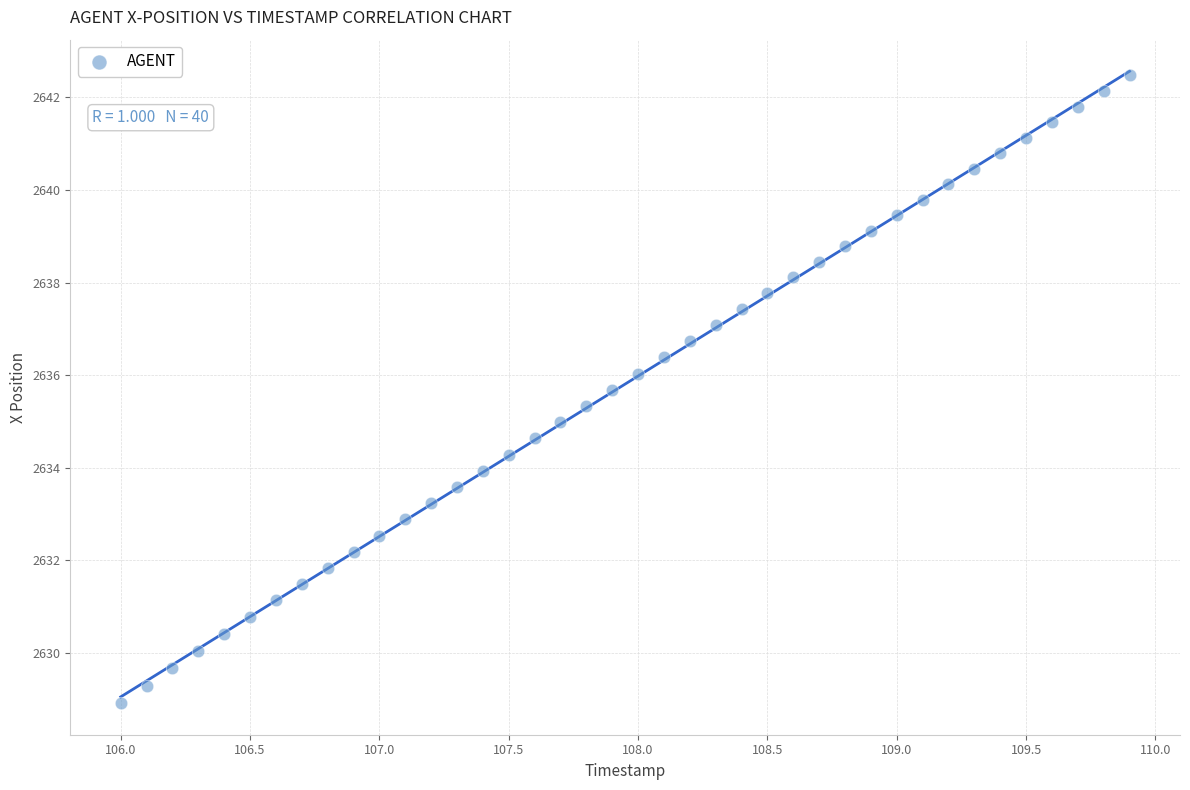

What is the range of X values (max minus min)?

3.9